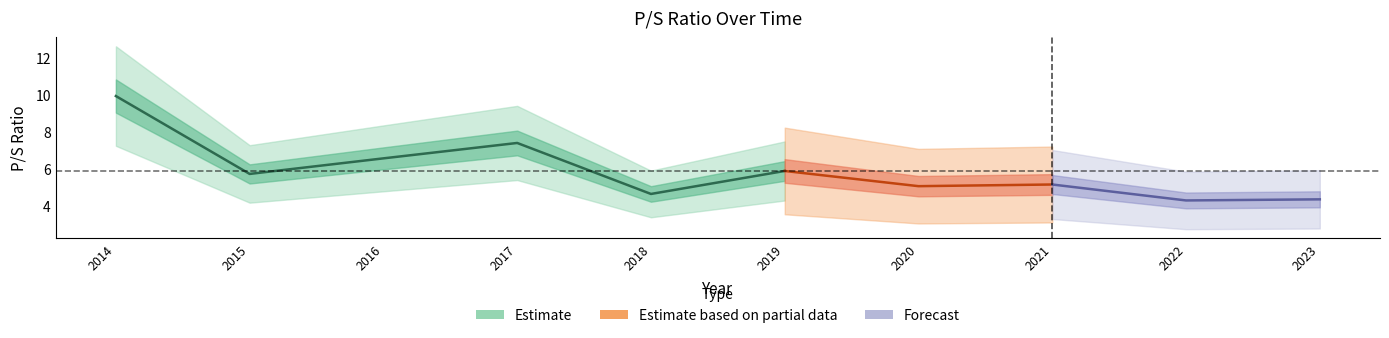

Rank the categories by value from highest to lowest.

2014, 2017, 2016, 2019, 2015, 2021, 2020, 2018, 2023, 2022